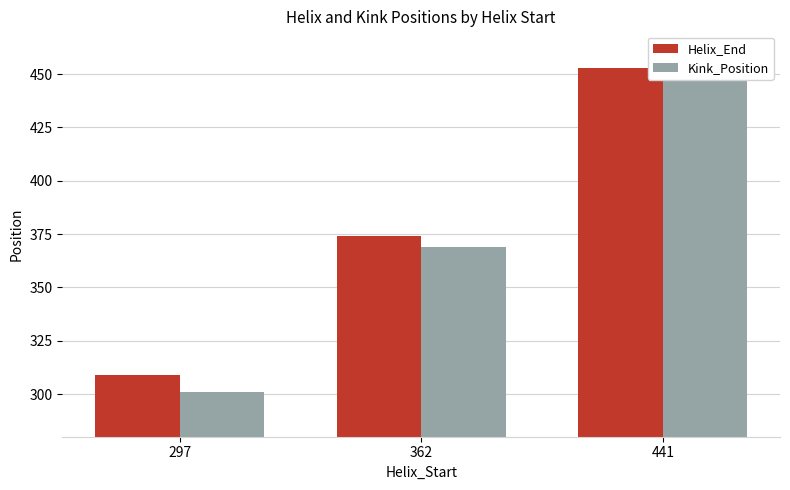

The Kink_Position series shows 688 at 441. True or false?

False